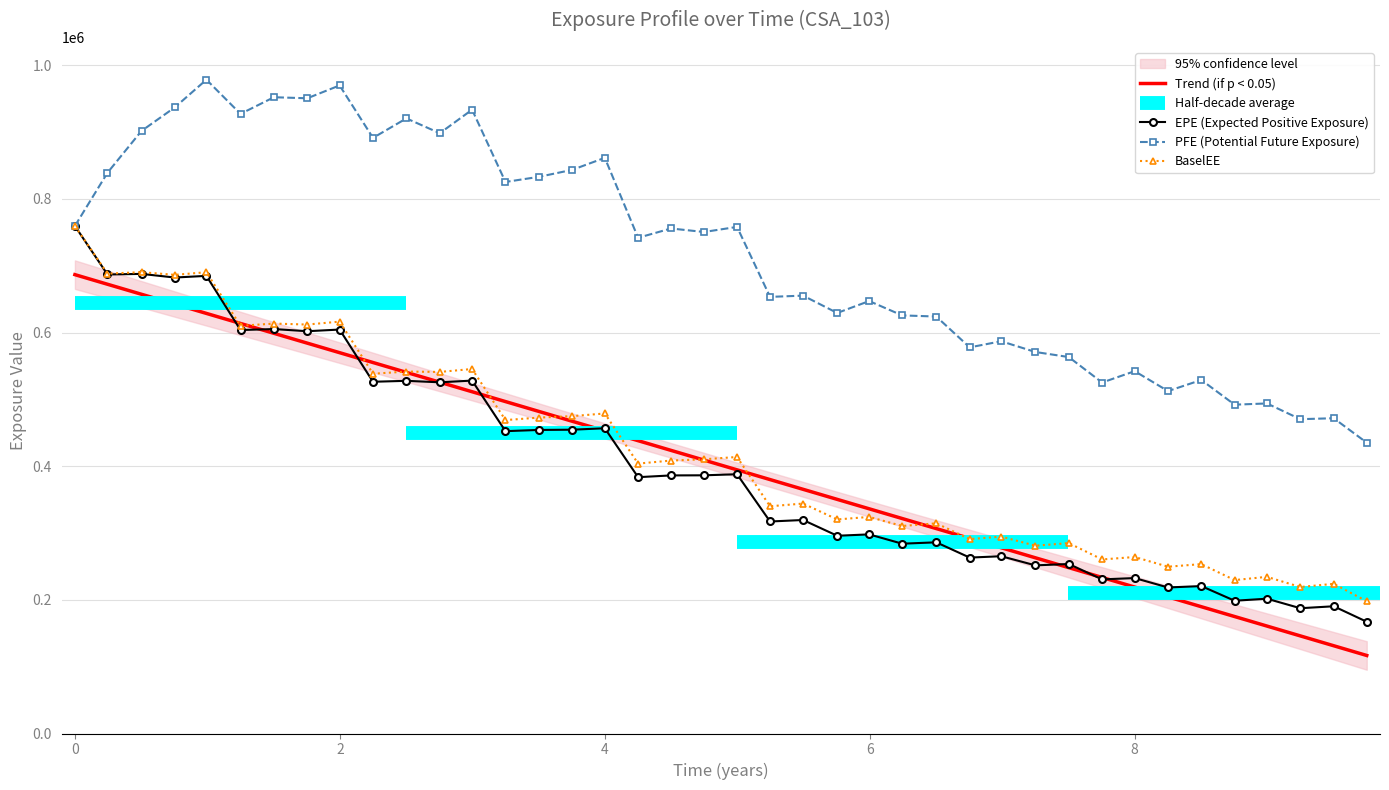

How many values in the PFE series exceed 750579?

19